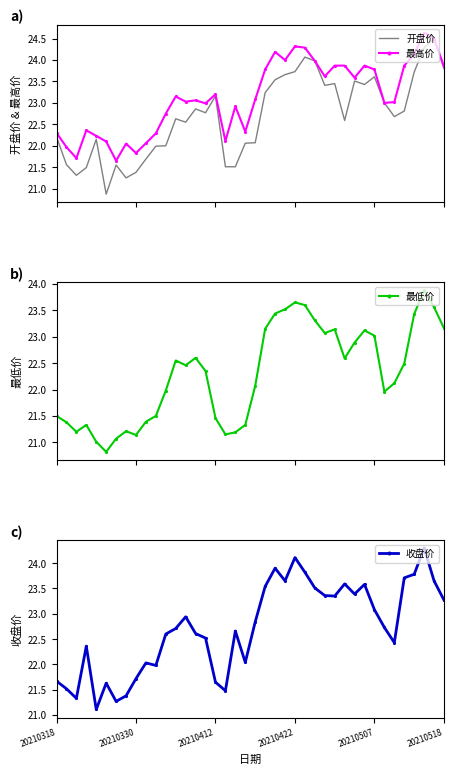

What is the total value across all series at 14?

91.1